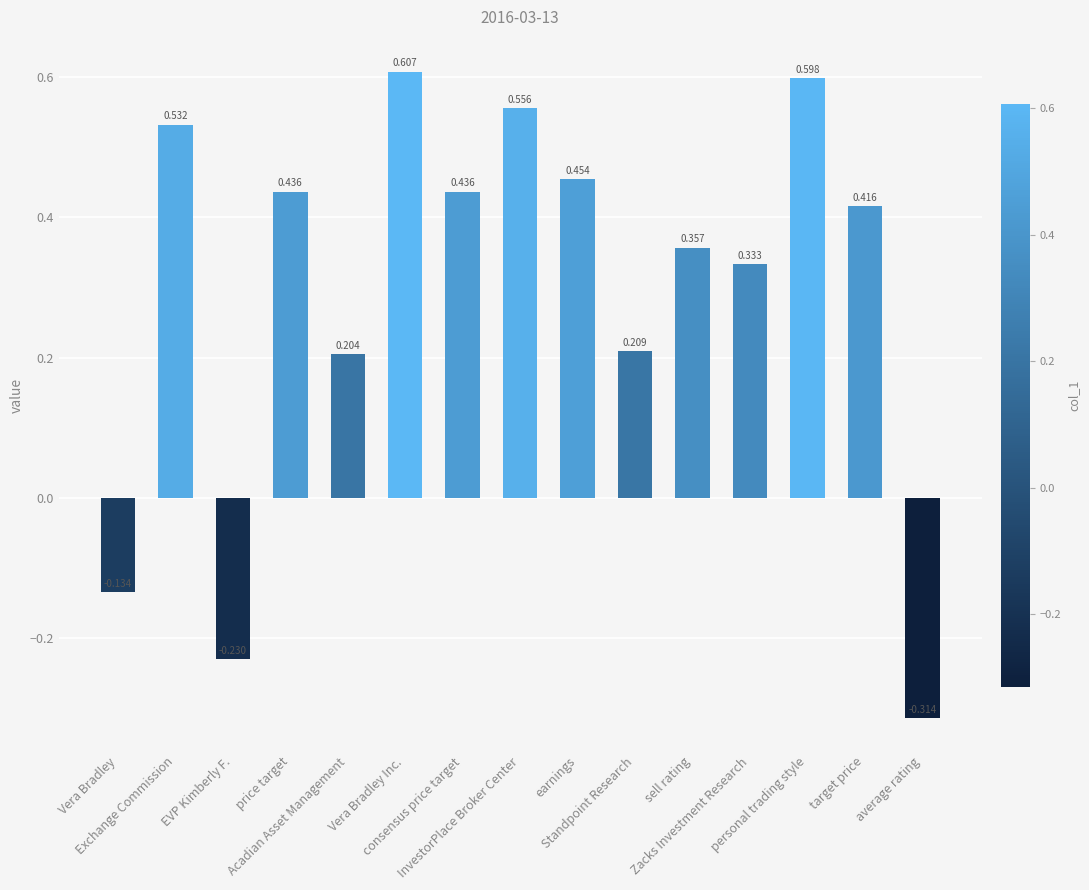

How many negative values are there?

3